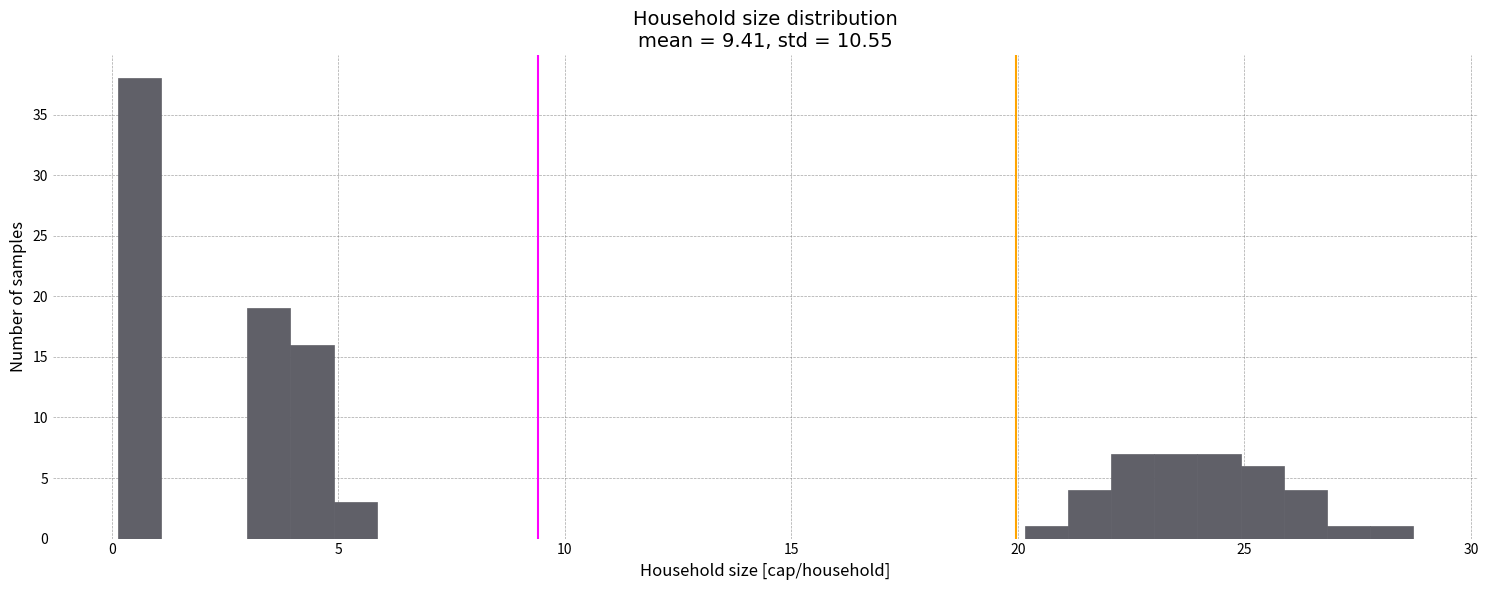

Read against the x-axis, roughly where is the centre of the tallest bar?

0.5